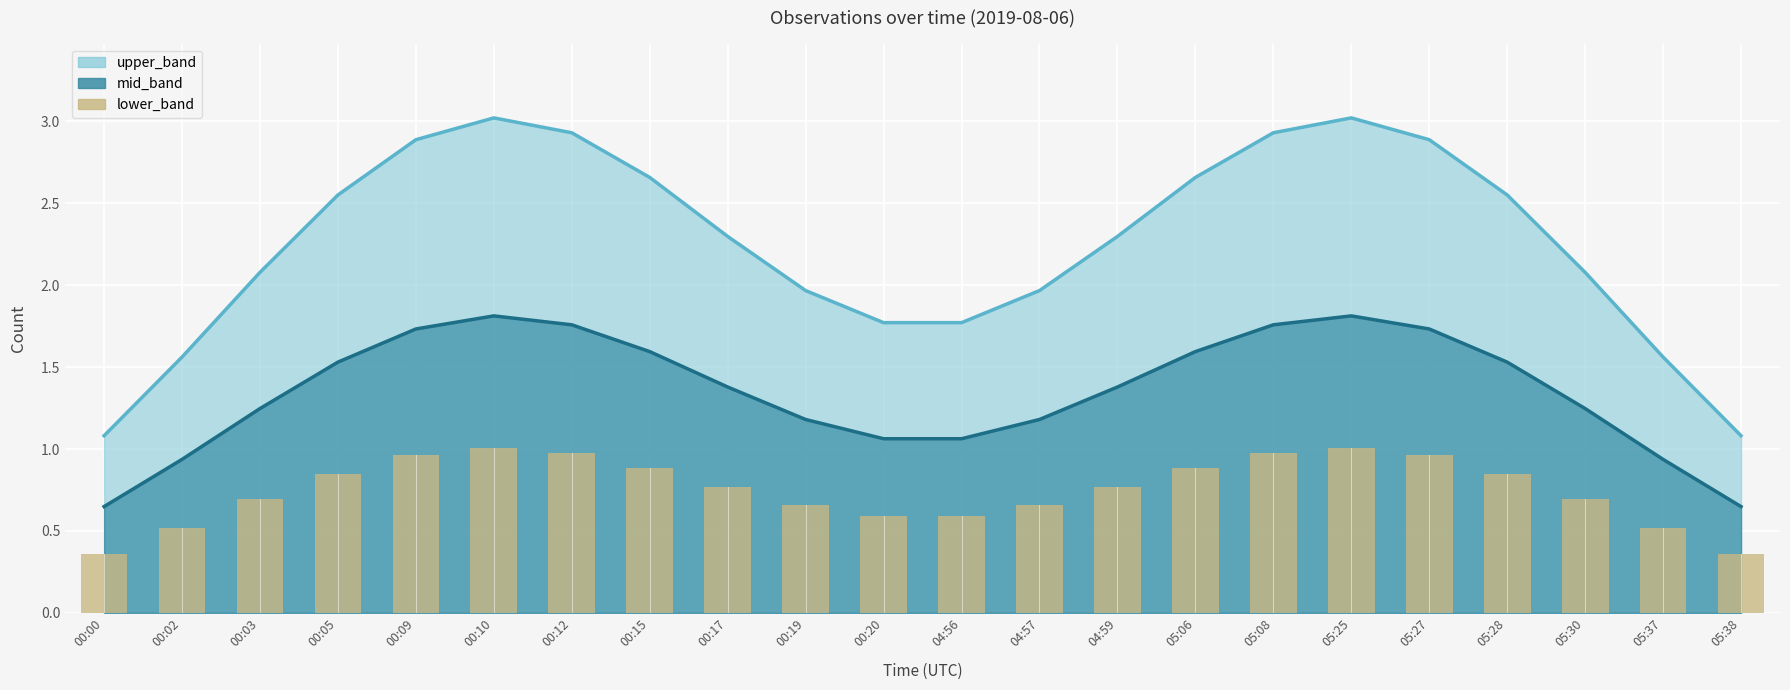

Are the bars grouped side by side (vs. stacked)?

No